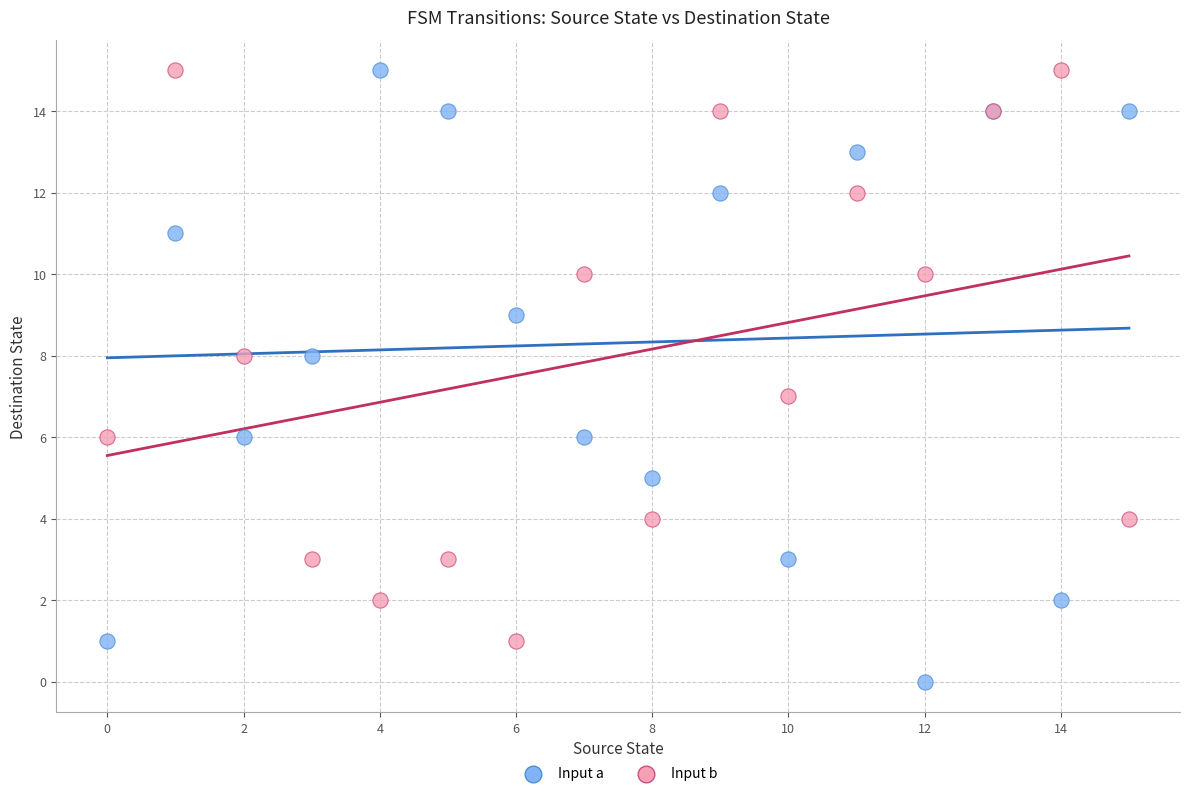

Which series has the largest Y range (max minus min)?

Input a